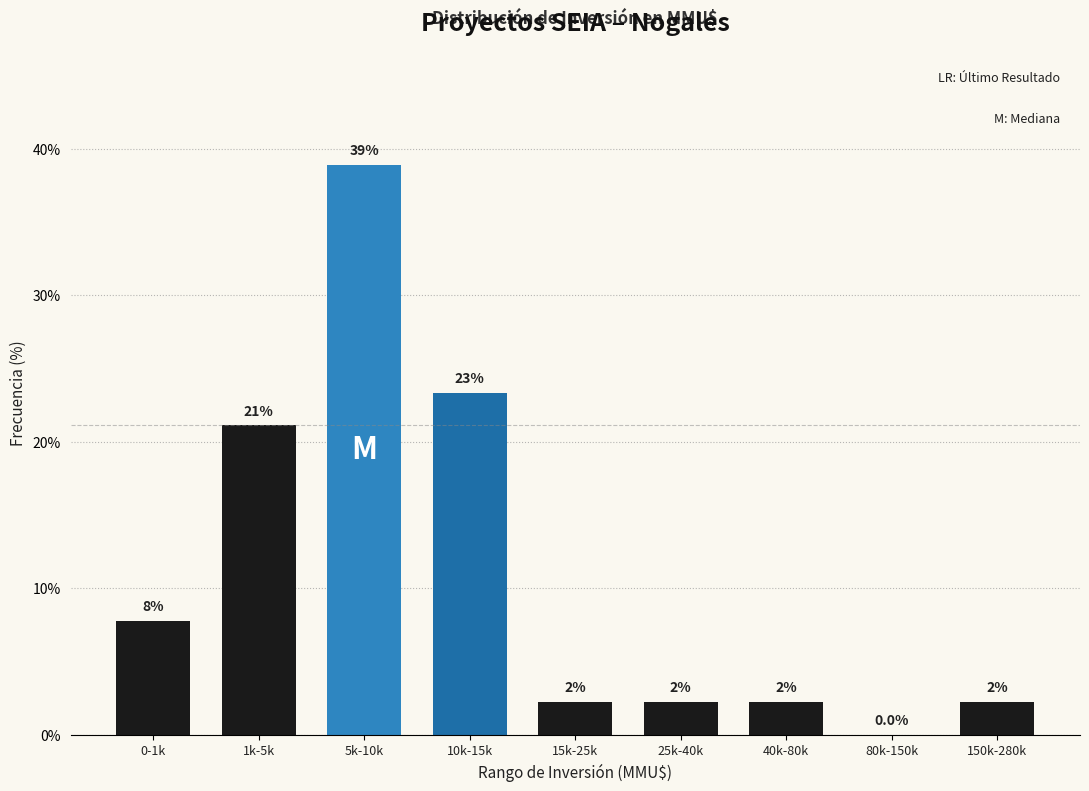

Are the bars horizontal?

No